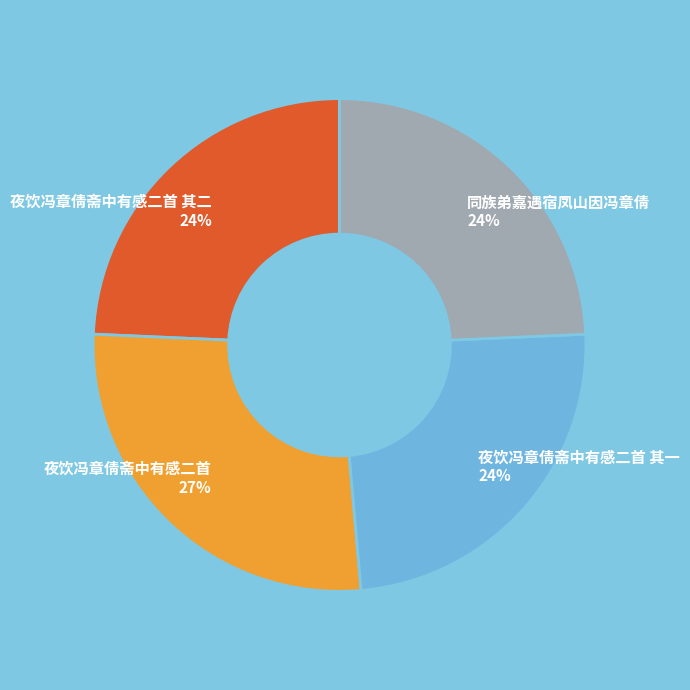

What is the largest slice in the pie chart?

夜饮冯章倩斋中有感二首